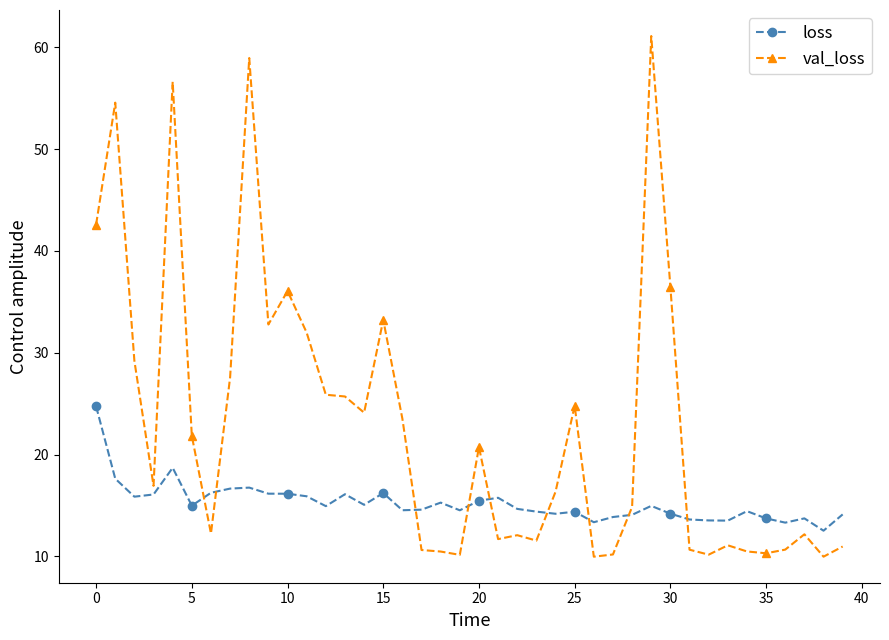

What is the sum of all val_loss values?

911.4